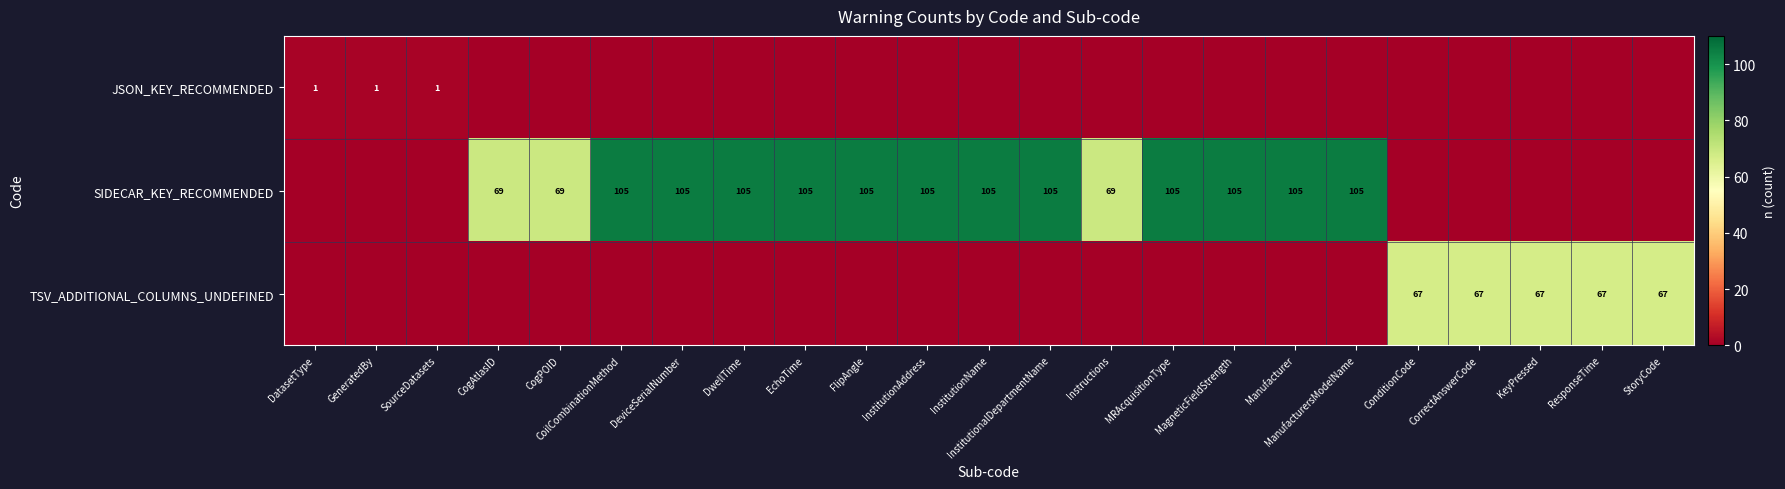

The SIDECAR_KEY_RECOMMENDED series shows 144 at InstitutionalDepartmentName. True or false?

False